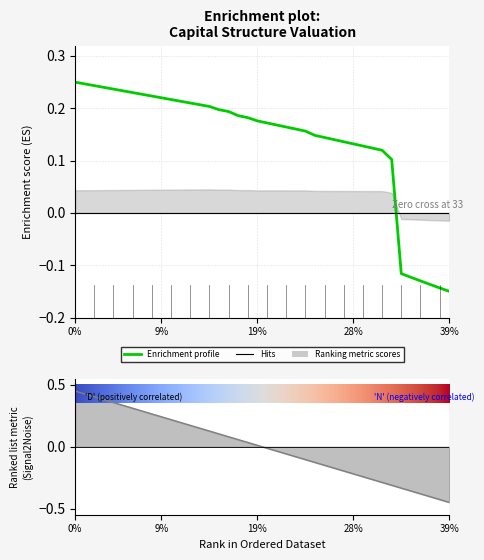

What is the sum of the debt values at 0.28 and 0.08?

0.1